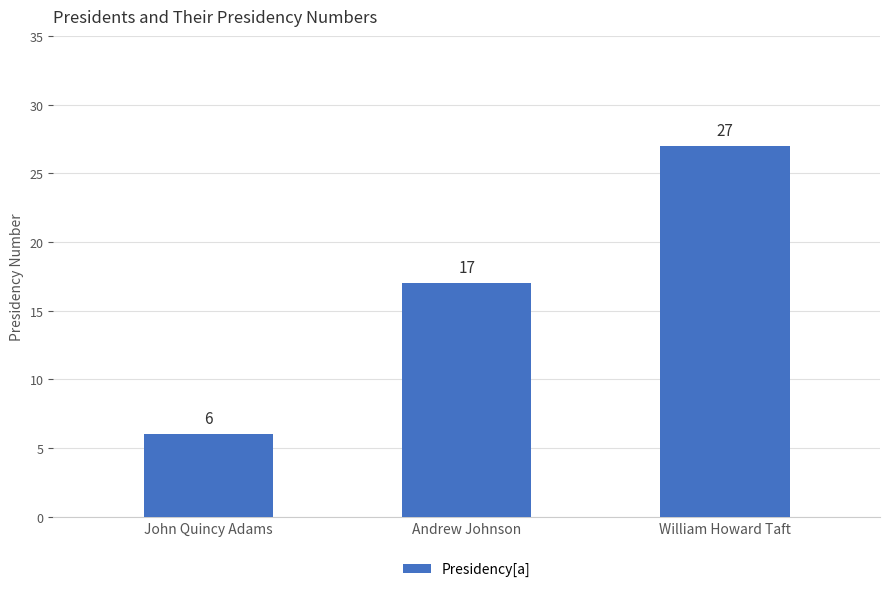

How many bars are there in total?

3